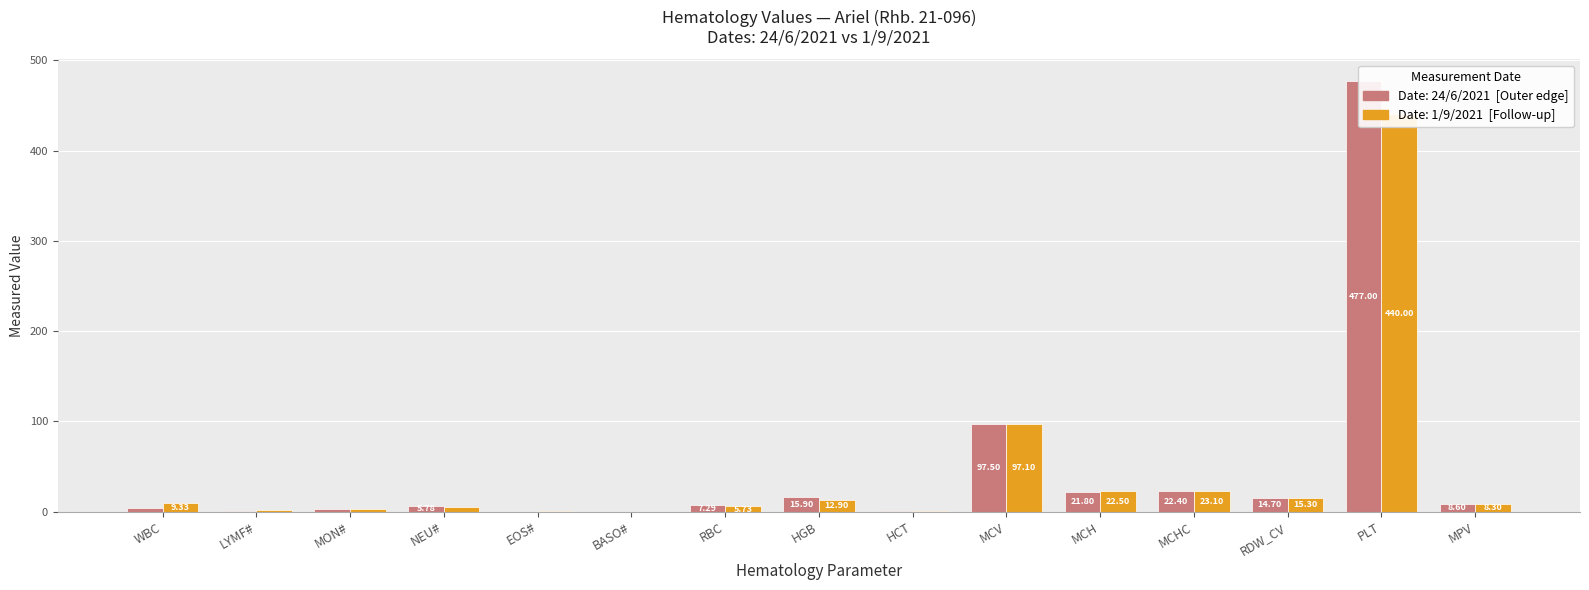

What is the maximum value shown in the chart?

477.0